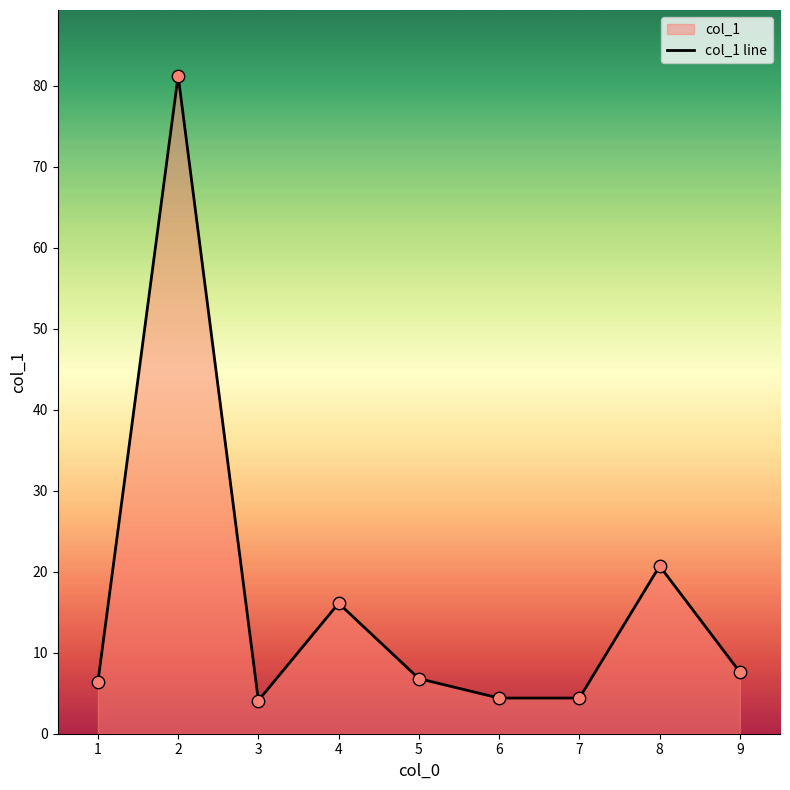

Between 8 and 7, which is larger?

8